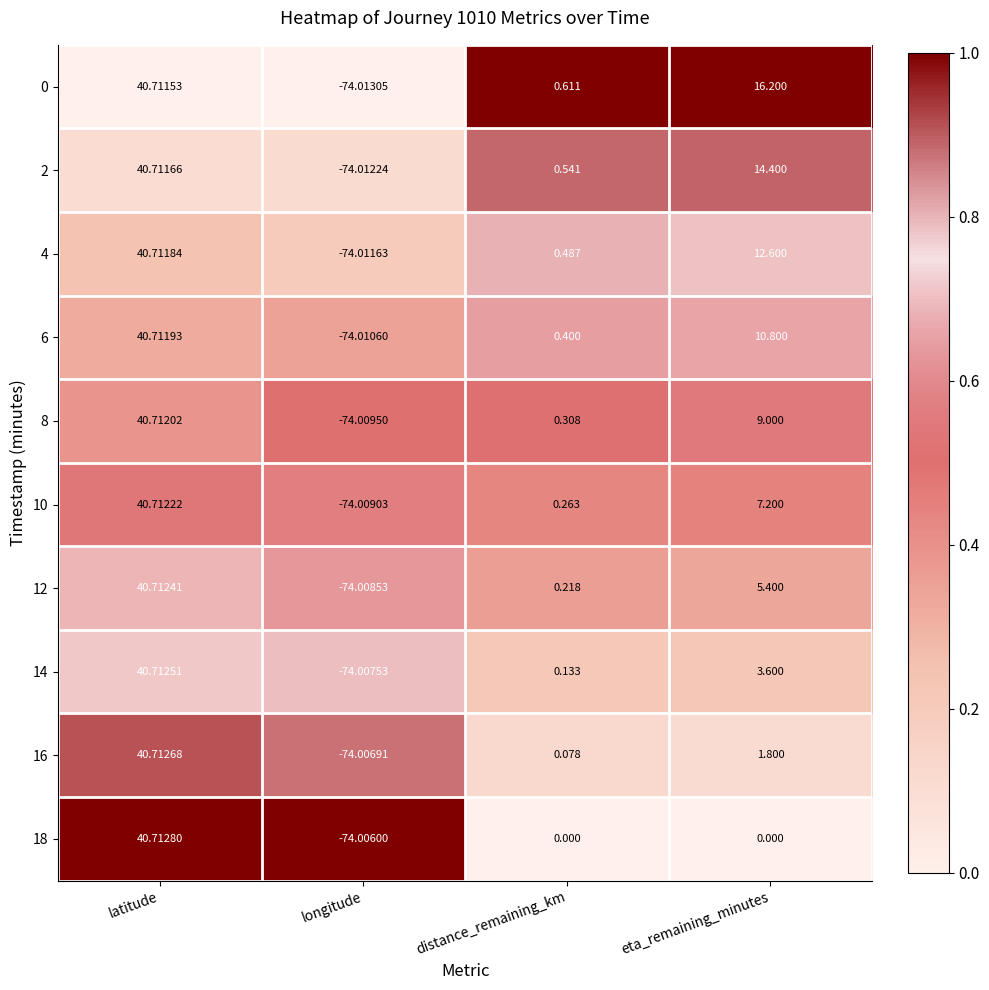

Which label corresponds to the largest value in the chart?

latitude